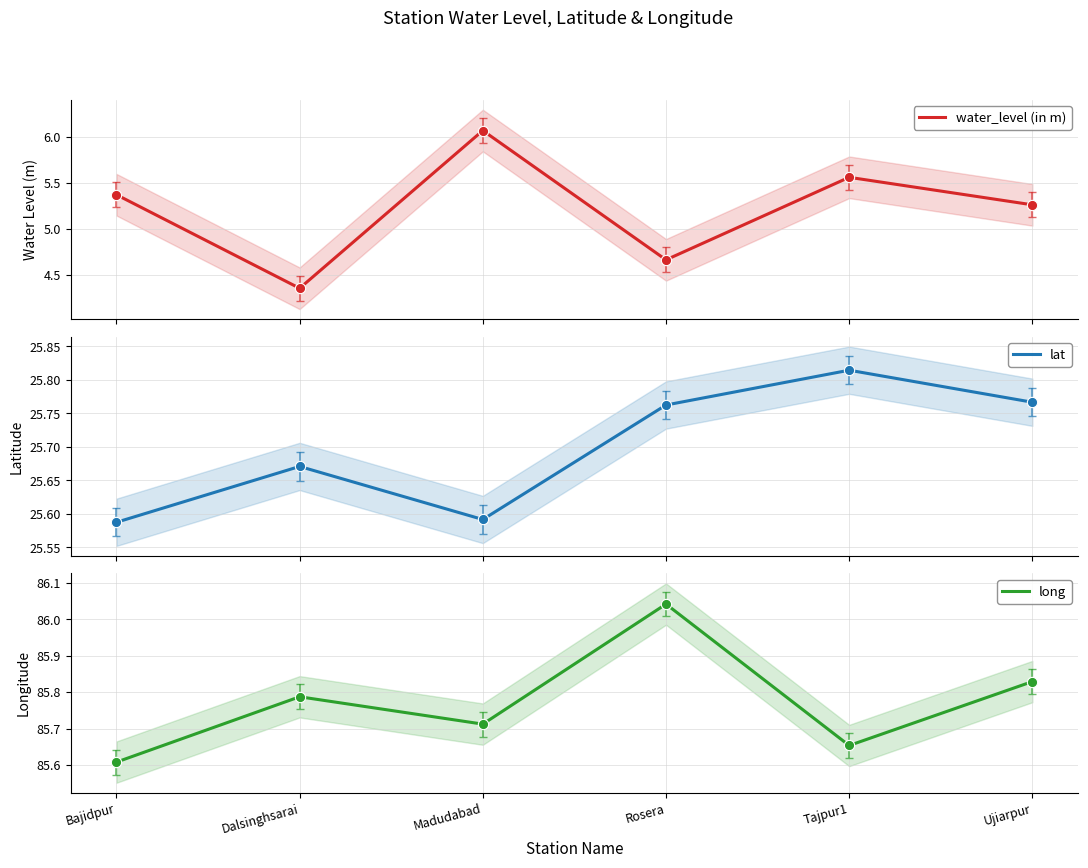

Which series has the widest spread of Y values?

water_level (in m)